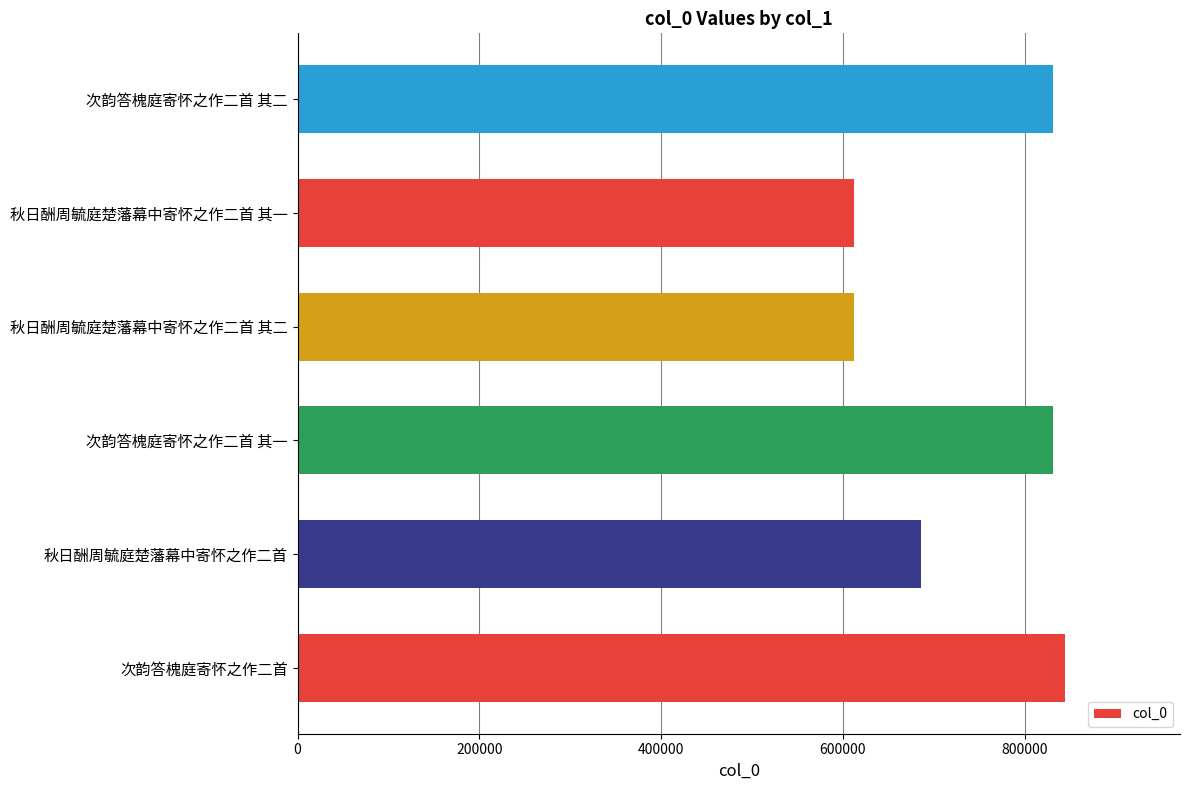

What is the smallest value displayed?

612337